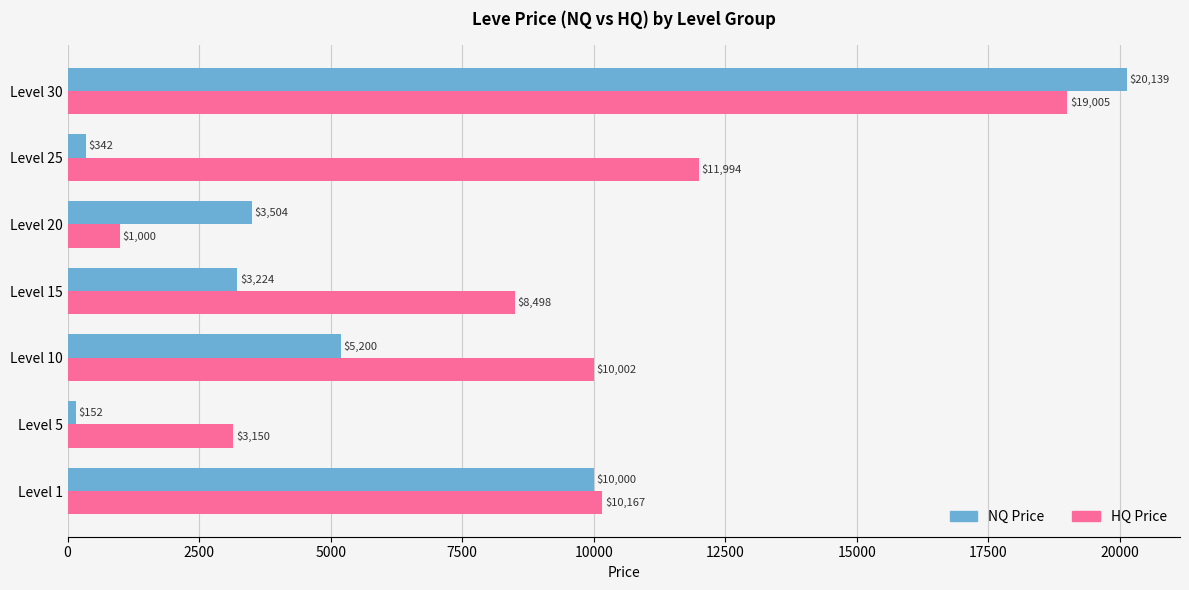

What is the smallest value displayed?

152.5